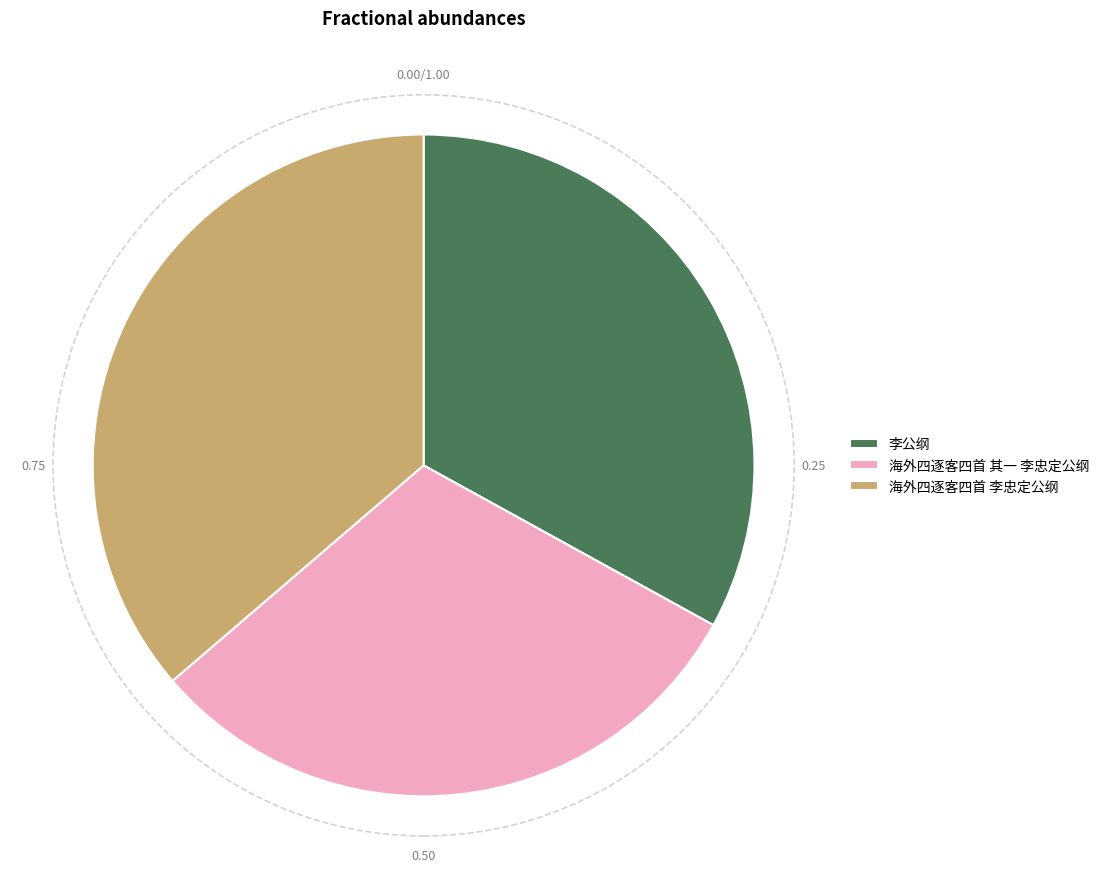

True or false: 海外四逐客四首 李忠定公纲 accounts for 51% of the total.

False